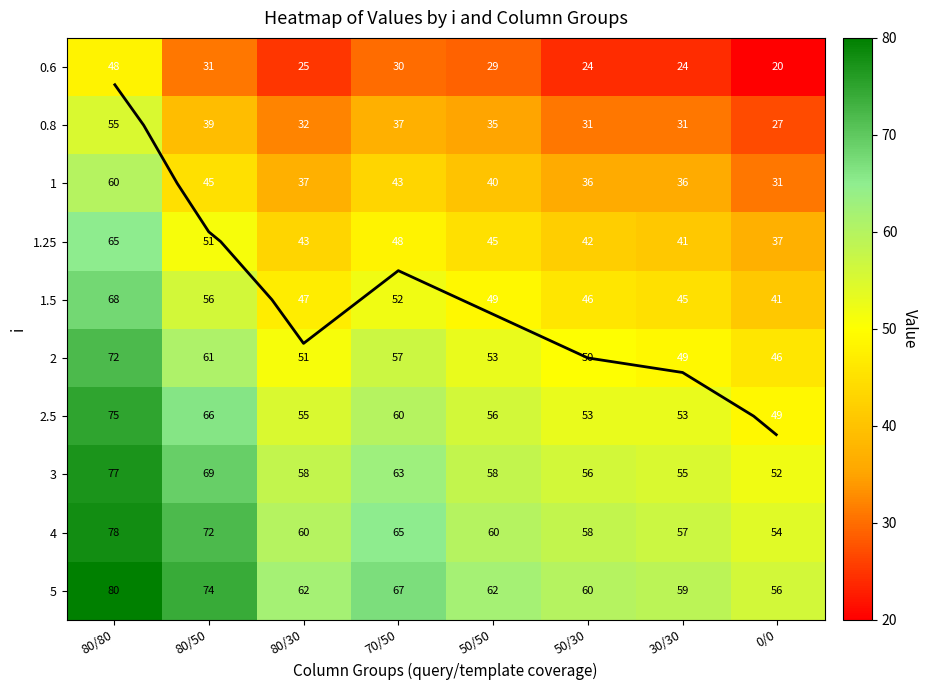

Rank the series by their maximum value, from highest to lowest.

5, 4, 3, 2.5, 2, 1.5, 1.25, 1, 0.8, 0.6